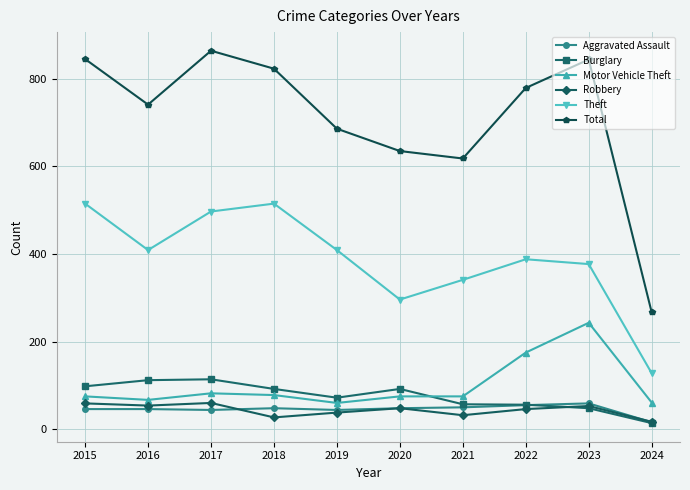

What is the average value of the Robbery series?

43